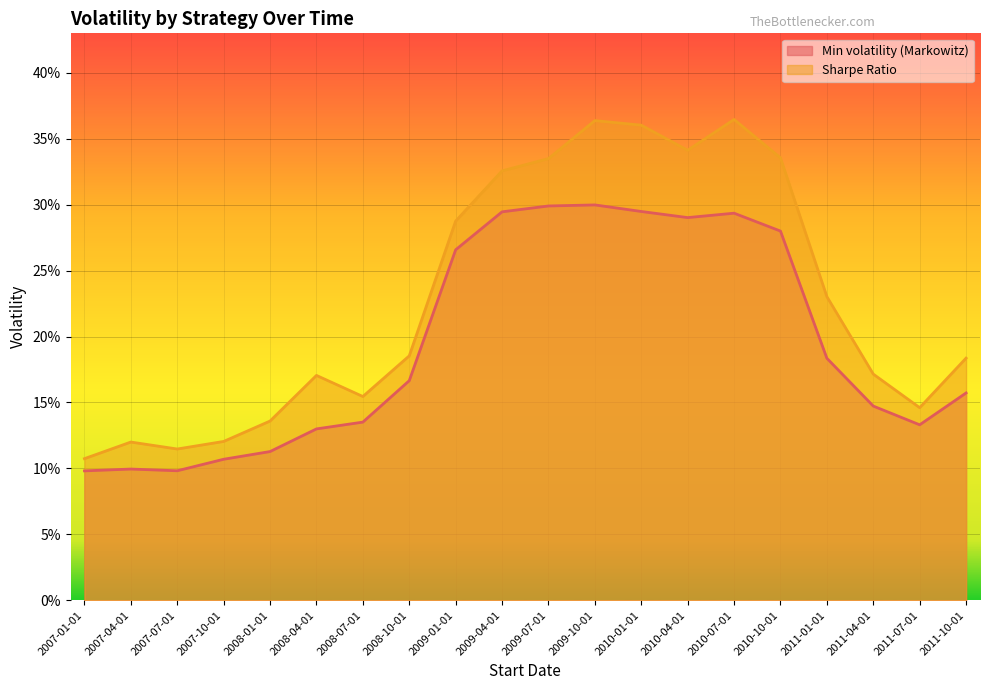

Reading left to right, list all the values displayed in this chart.

Min volatility (Markowitz): 0.1	0.1	0.1	0.1	0.1	0.1	0.1	0.2	0.3	0.3	0.3	0.3	0.3	0.3	0.3	0.3	0.2	0.1	0.1	0.2
Sharpe Ratio: 0.1	0.1	0.1	0.1	0.1	0.2	0.2	0.2	0.3	0.3	0.3	0.4	0.4	0.3	0.4	0.3	0.2	0.2	0.1	0.2